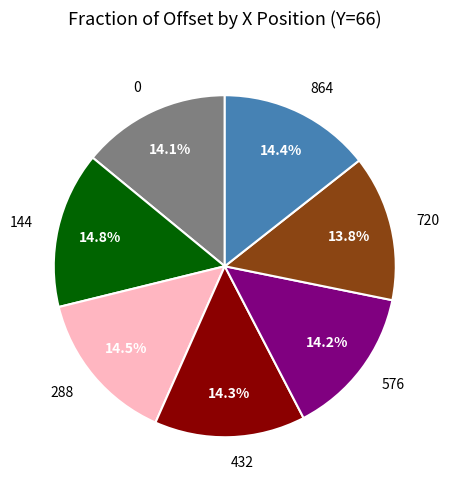

Does 288 account for over 50% of the chart?

No